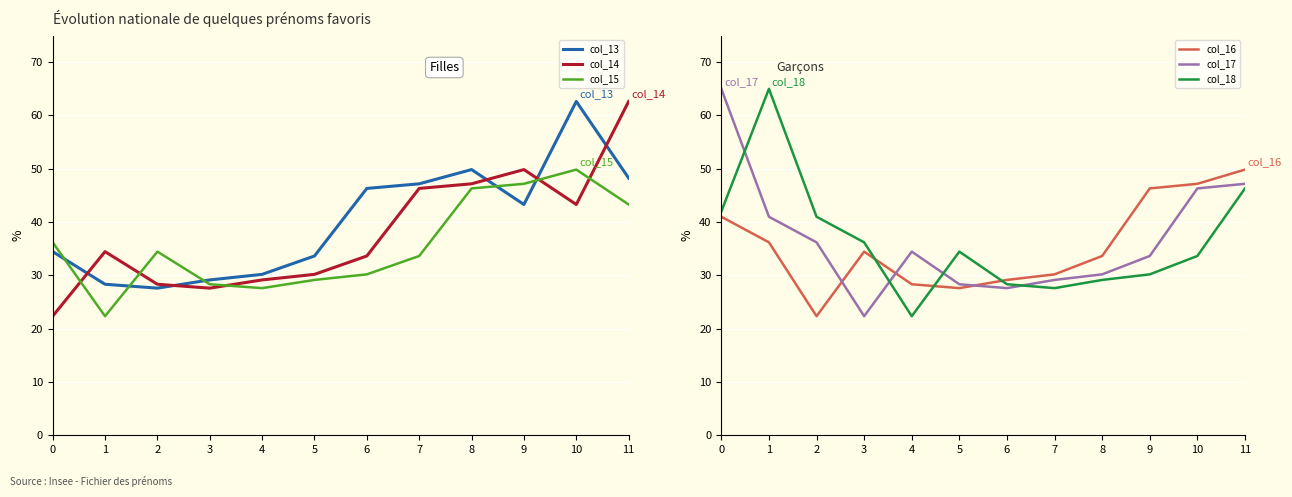

List the labels in order of col_14 value, largest first.

11, 9, 8, 7, 10, 1, 6, 5, 4, 2, 3, 0